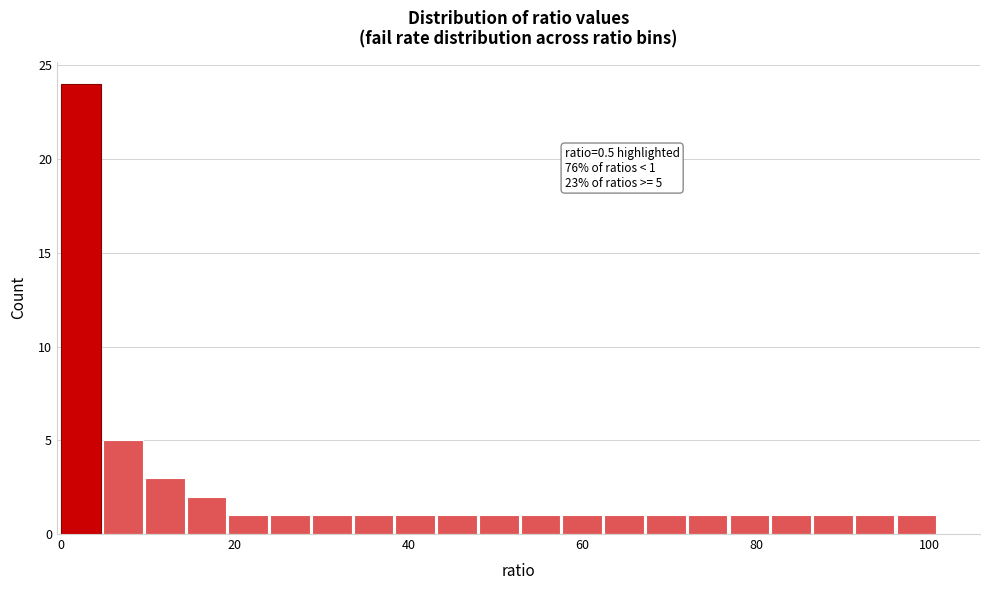

Read against the x-axis, roughly where is the centre of the tallest bar?

2